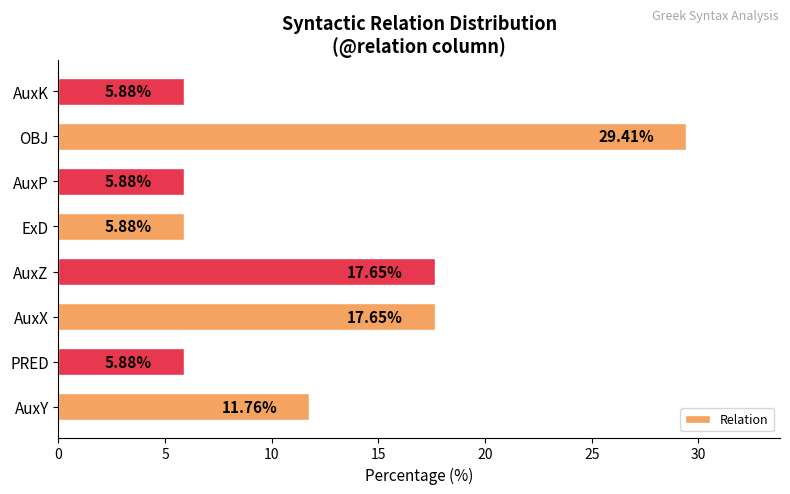

What is the difference between the maximum and minimum values?

23.5